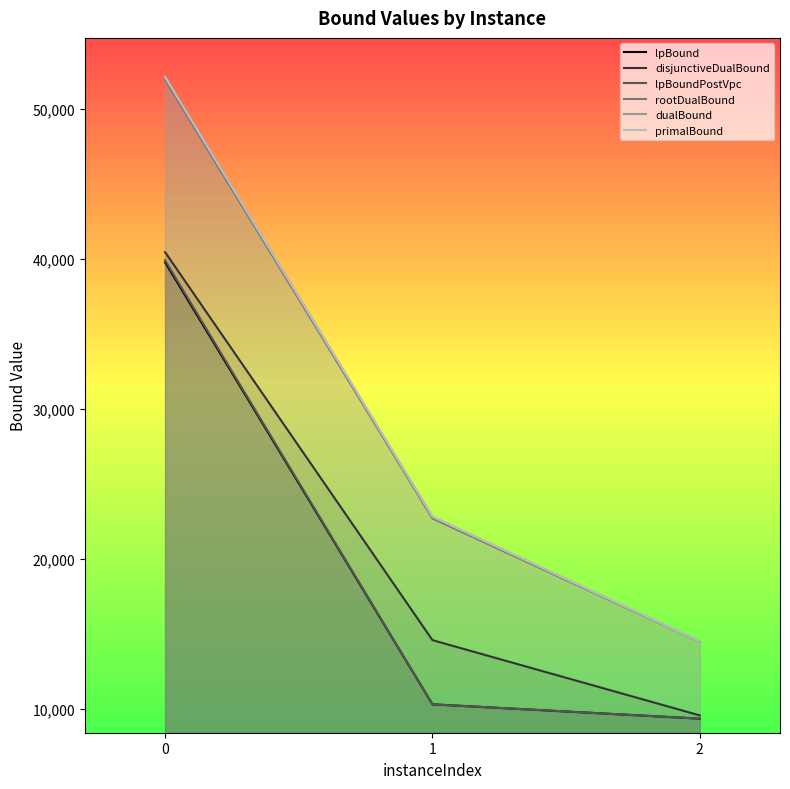

At how many categories does at least one series exceed 24770?

1